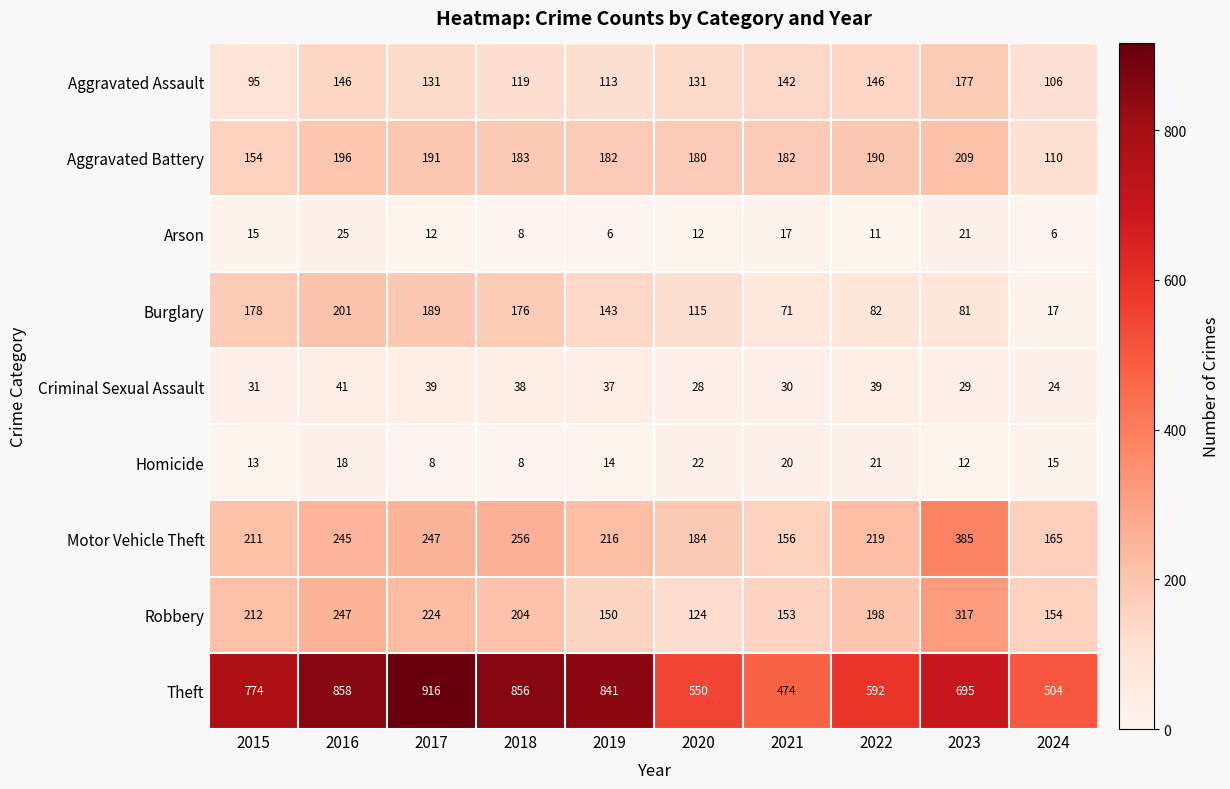

Read the Criminal Sexual Assault value at 2024.

24